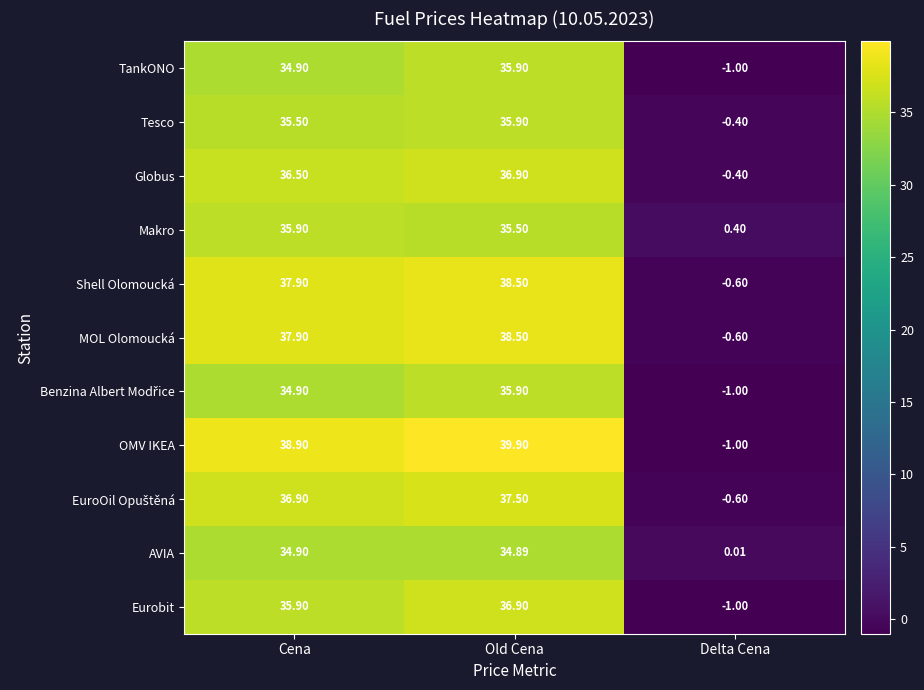

At which category is the sum across all series the highest?

Old Cena